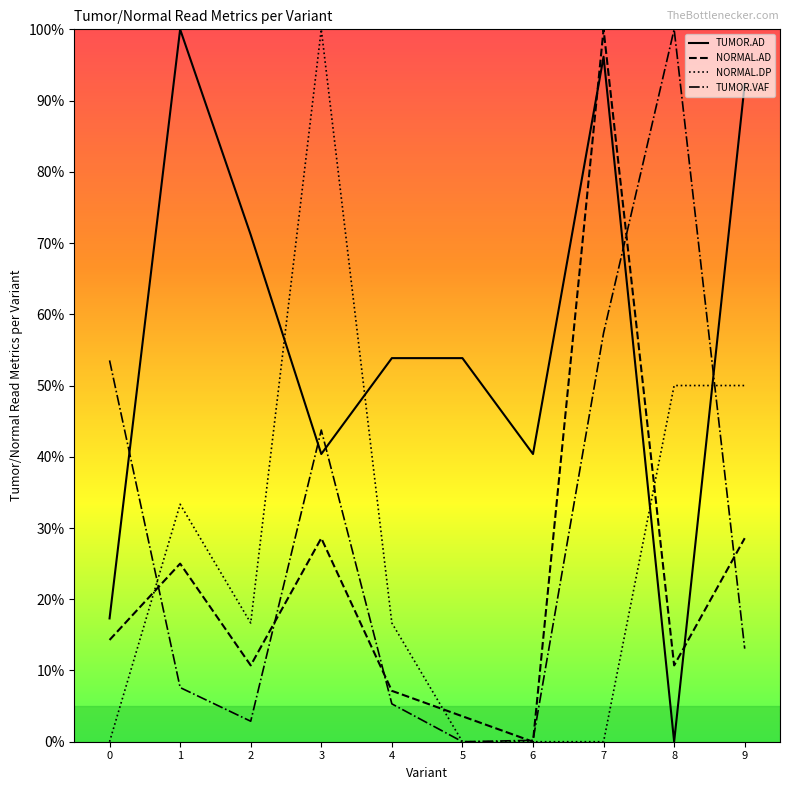

What is the total value across all series at 5?

57.4